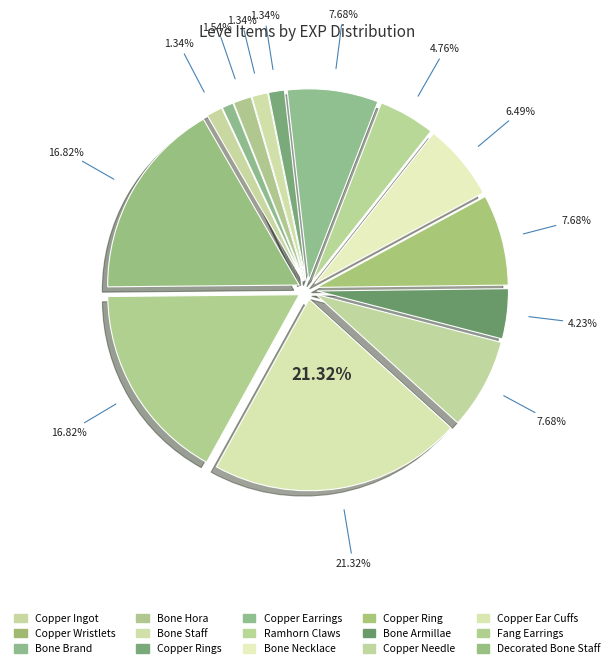

Which has a higher value, Decorated Bone Staff or Bone Staff?

Decorated Bone Staff